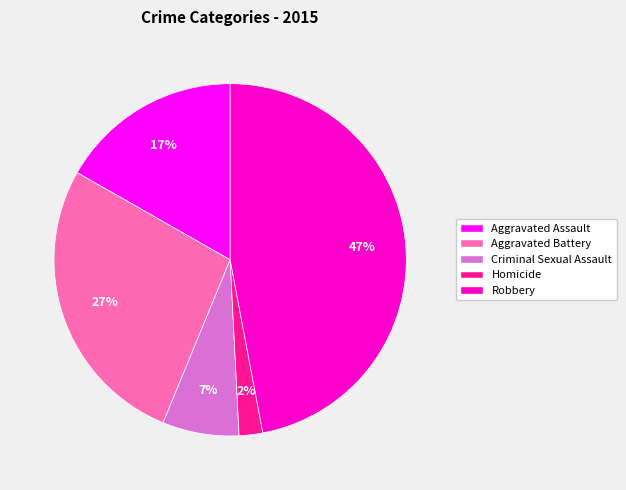

The Robbery slice represents 47% of the pie. True or false?

True